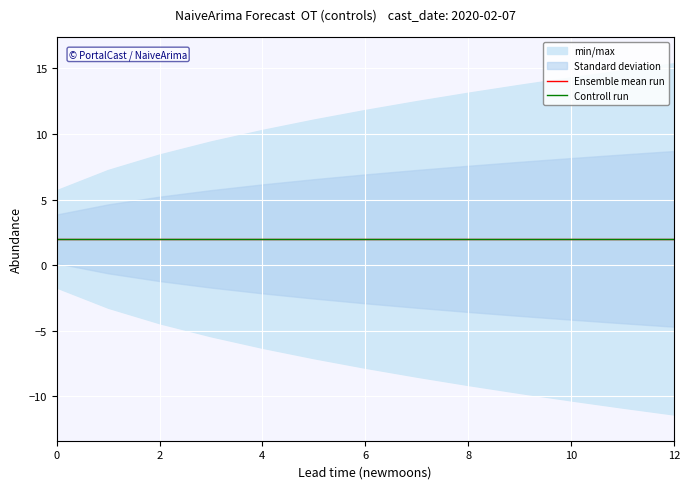

True or false: upper_pi and lower_pi intersect in this chart.

False